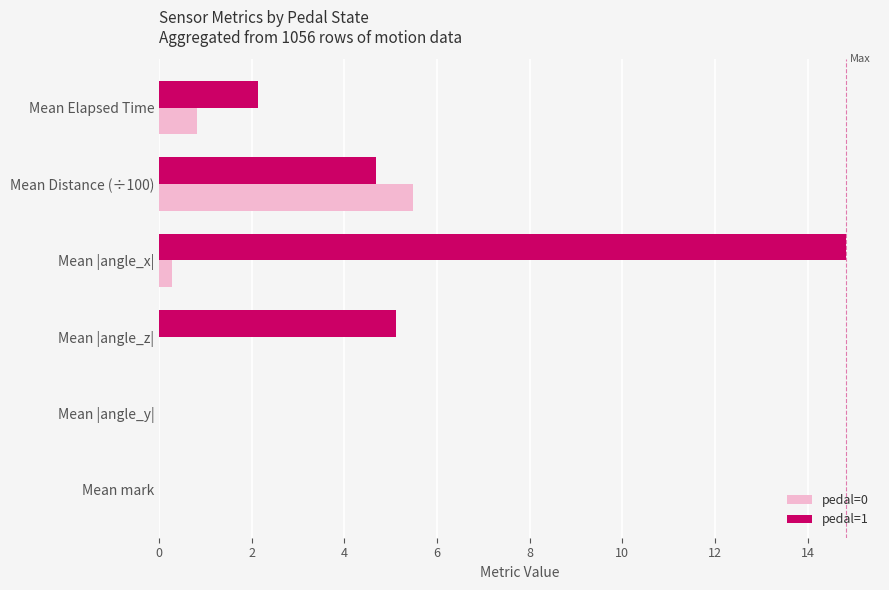

At which category is the sum across all series the highest?

Mean |angle_x|